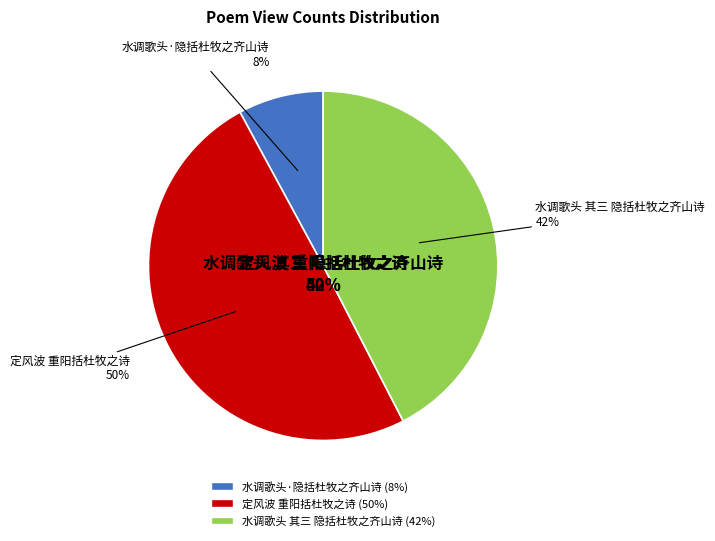

Between 水调歌头·隐括杜牧之齐山诗 and 定风波 重阳括杜牧之诗, which is larger?

定风波 重阳括杜牧之诗